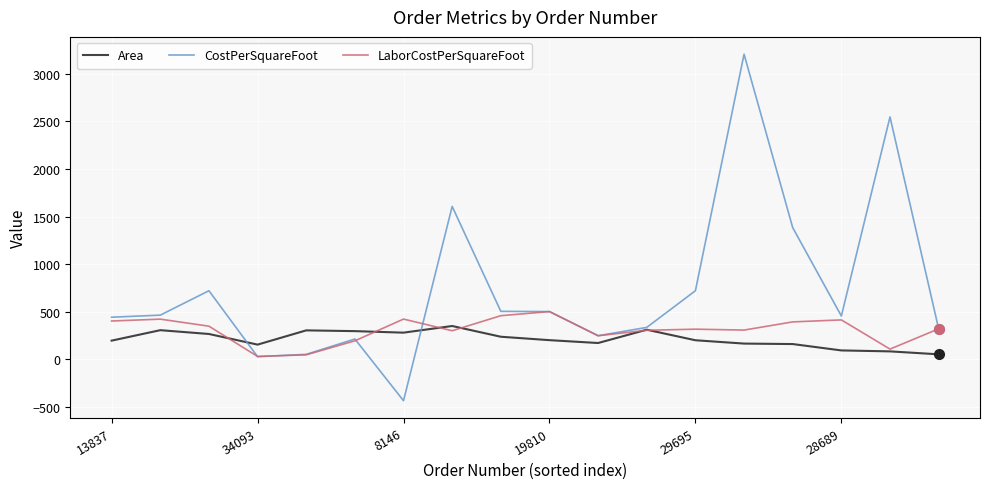

What is the maximum value for CostPerSquareFoot?

3207.6